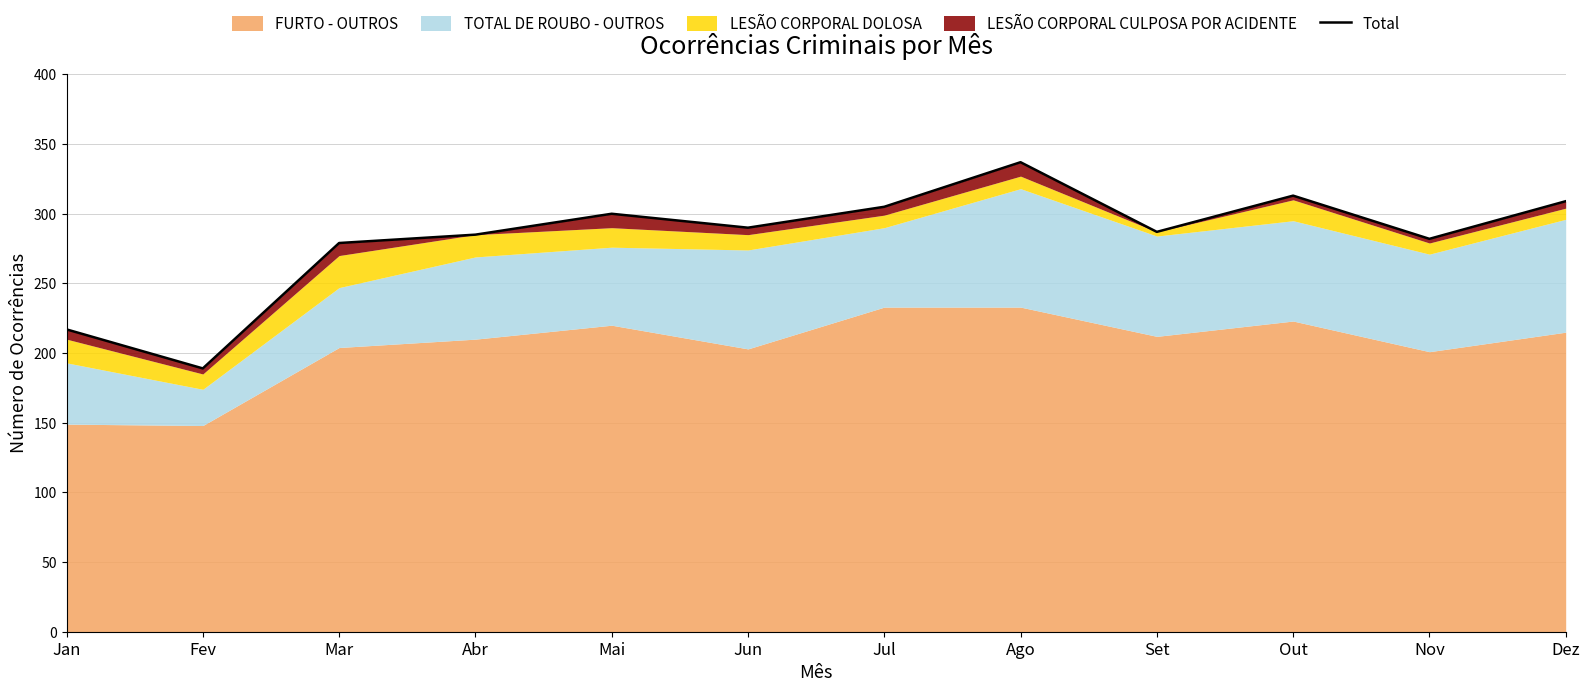

Reading right to left, list all the values displayed in this chart.

Dez=309	Nov=282	Out=313	Set=287	Ago=337	Jul=305	Jun=290	Mai=300	Abr=285	Mar=279	Fev=189	Jan=217